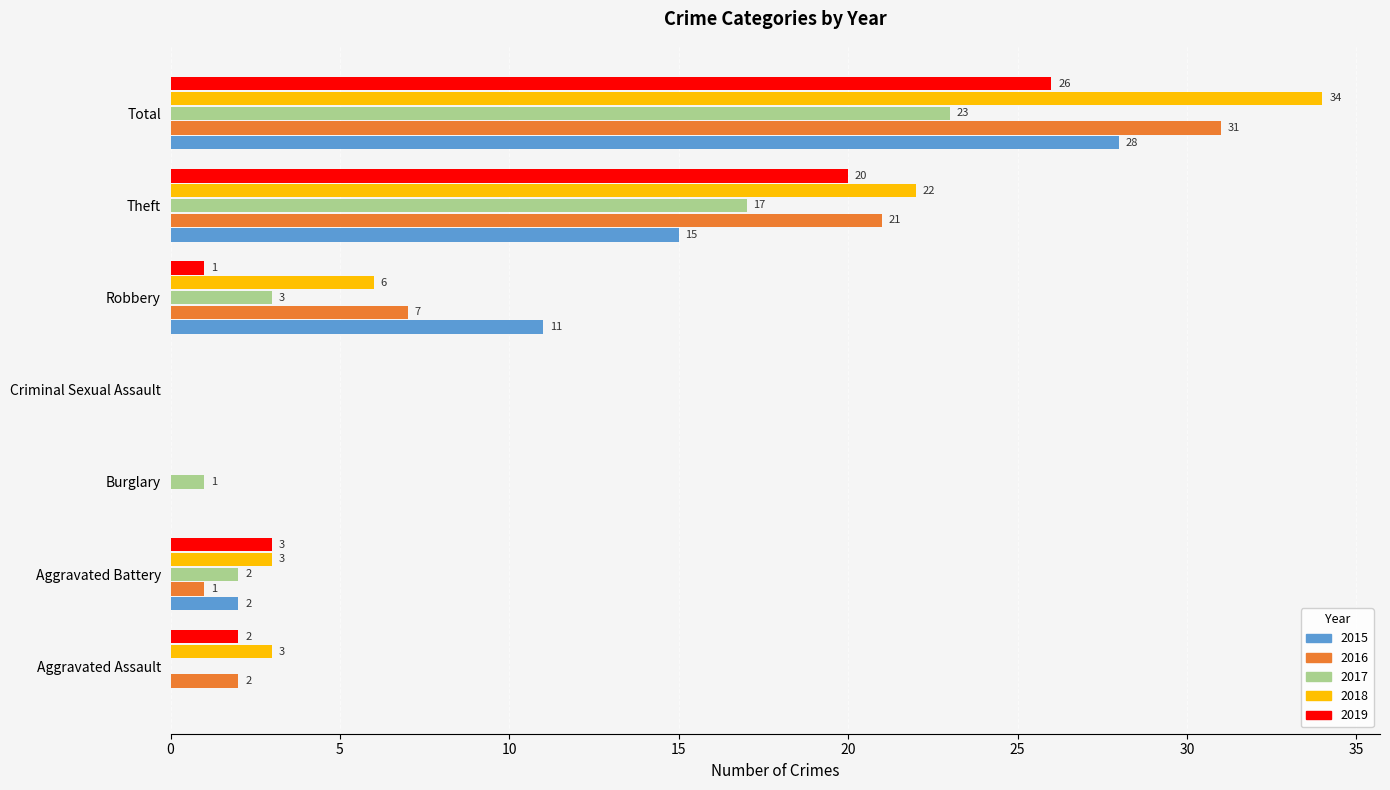

What is the total value across all series at Robbery?

28